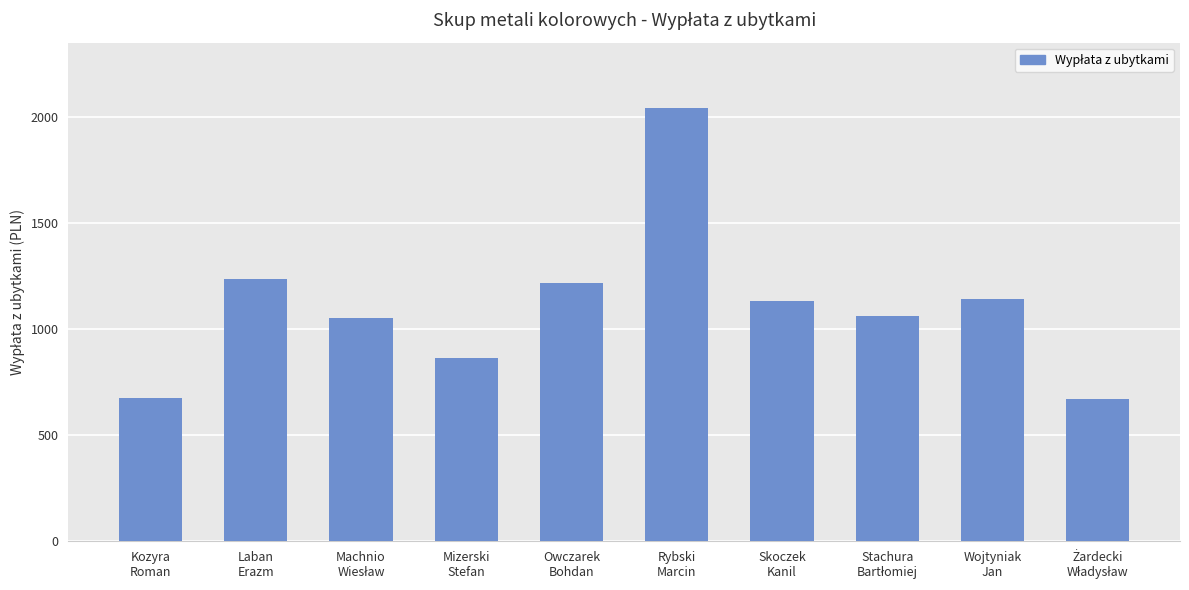

How many bars are there in total?

10